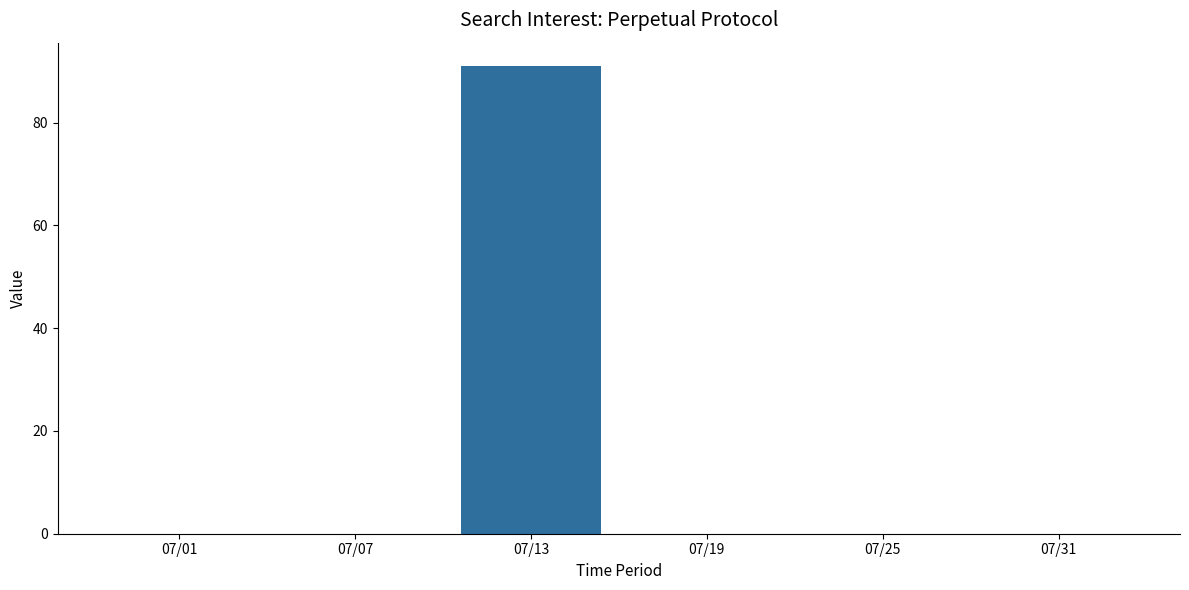

Reading left to right, transcribe all the data shown in this chart.

0	0	91	0	0	0